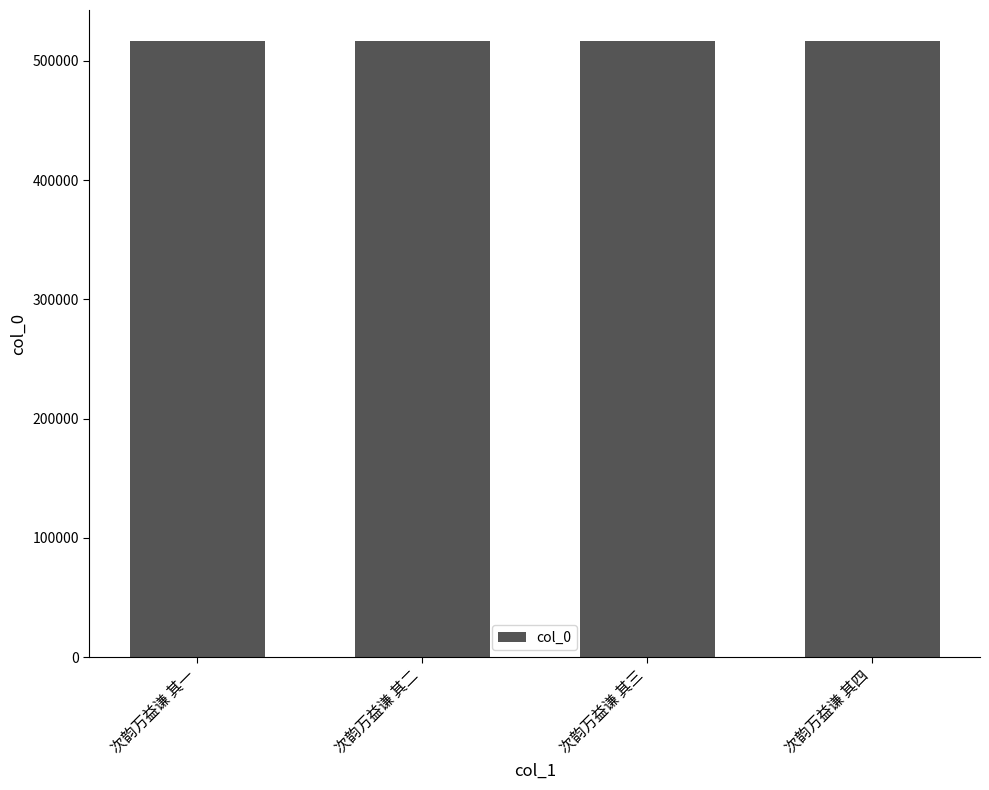

What is the label of the 2nd bar from the right?

次韵万益谦 其三